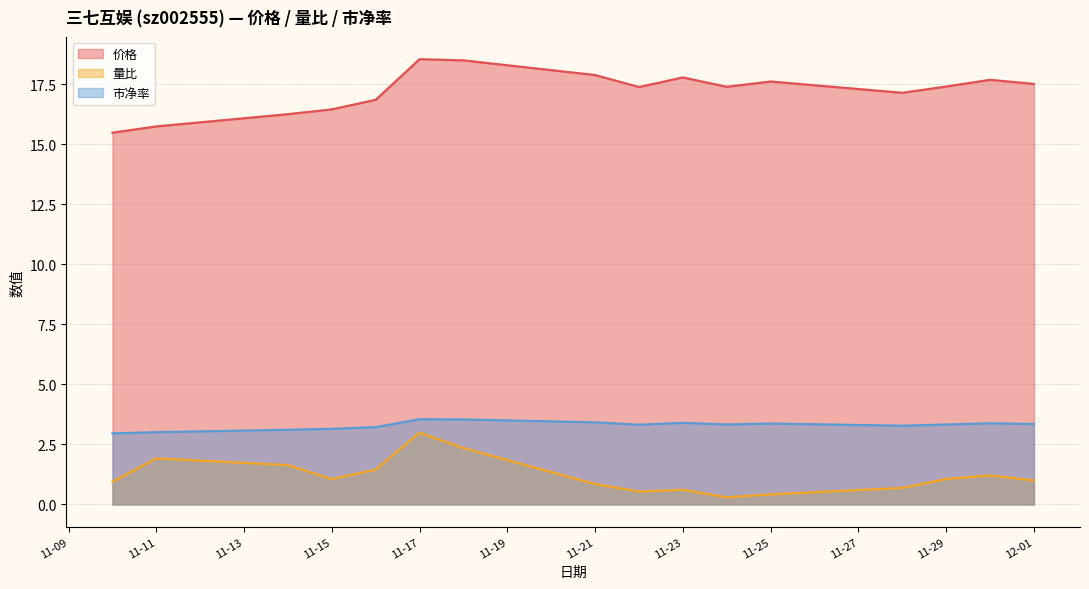

What is the average value of the 价格 series?

17.2